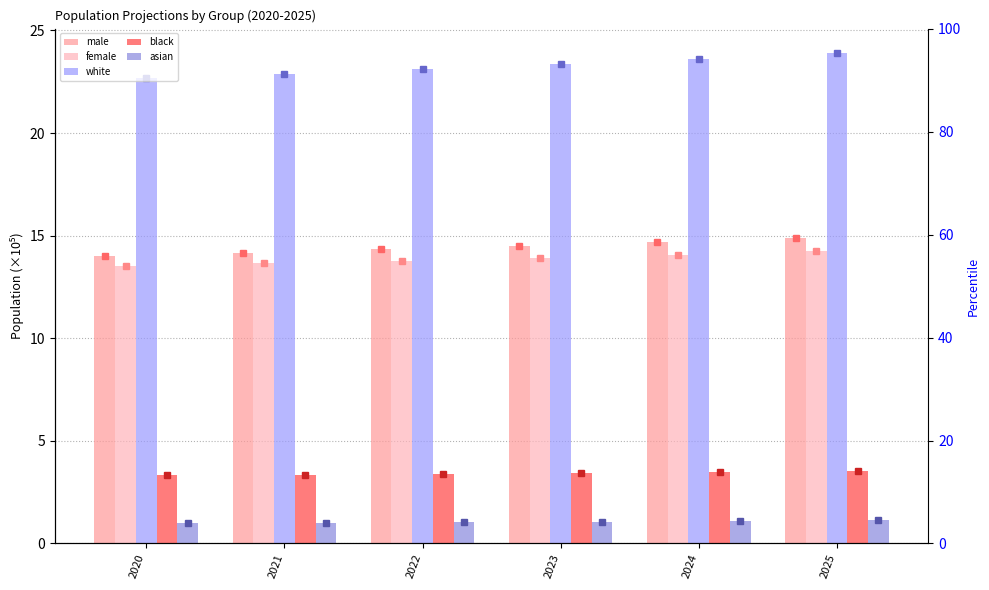

What are all the series names shown in the legend?

male, female, white, black, asian